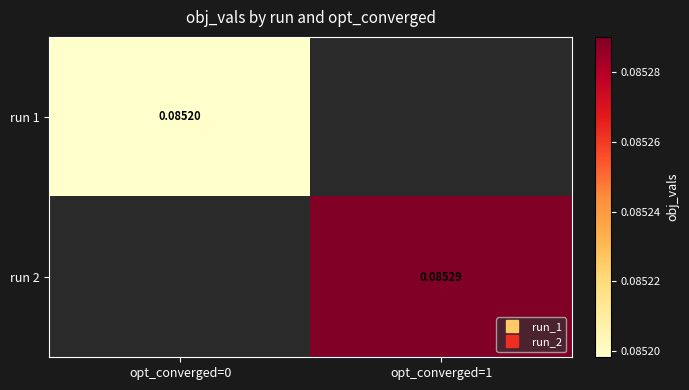

Is the value of run 2 at opt_converged=1 greater than the value of run 1 at opt_converged=1?

No